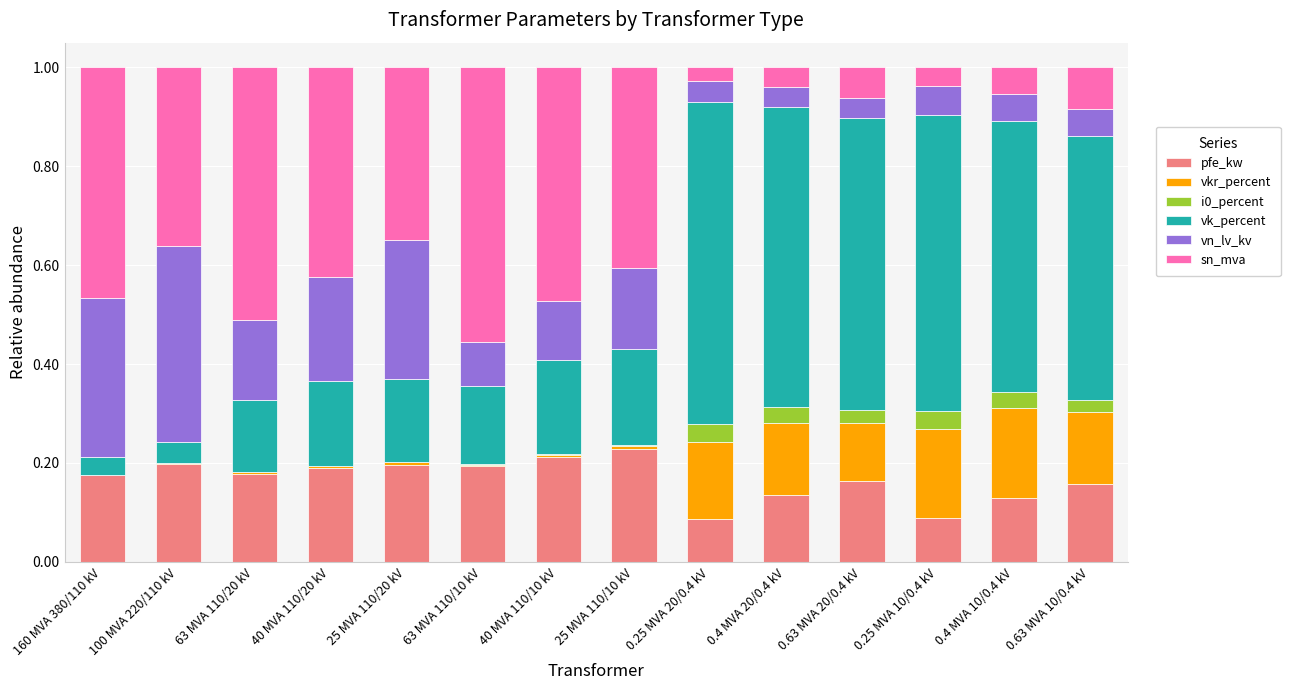

Are the bars grouped side by side (vs. stacked)?

No